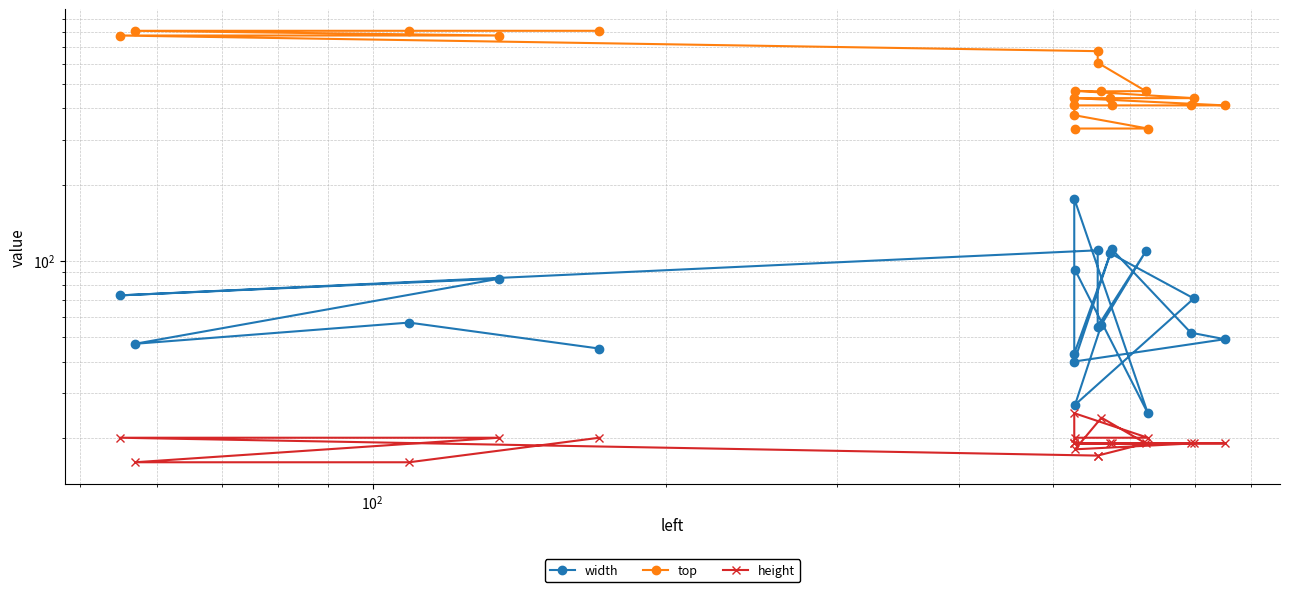

Count the number of data series in this chart.

3